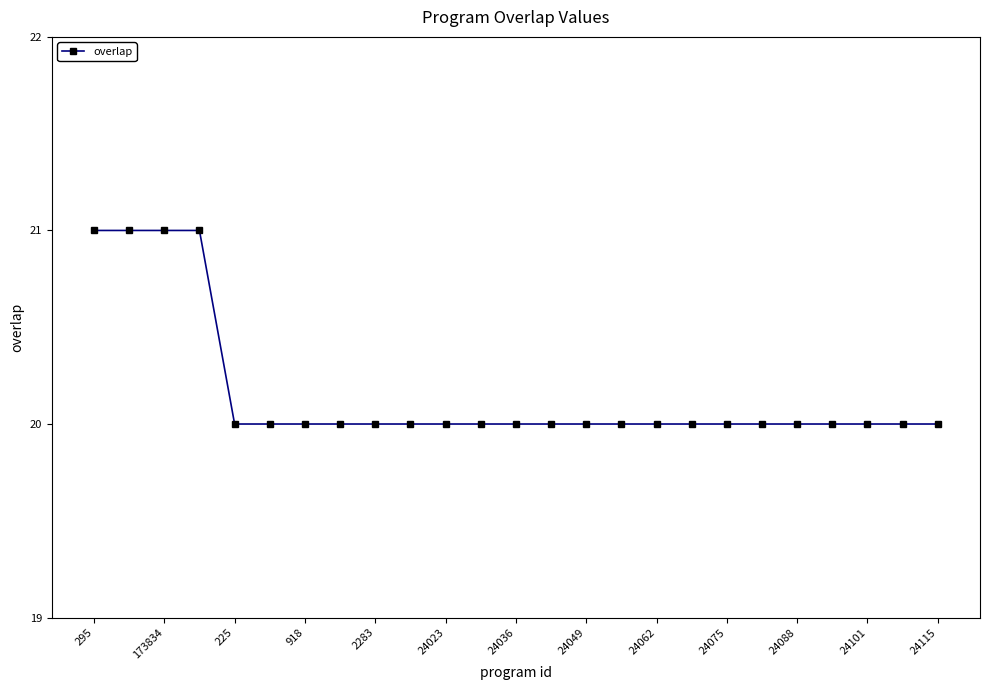

What is the minimum value shown in the chart?

20